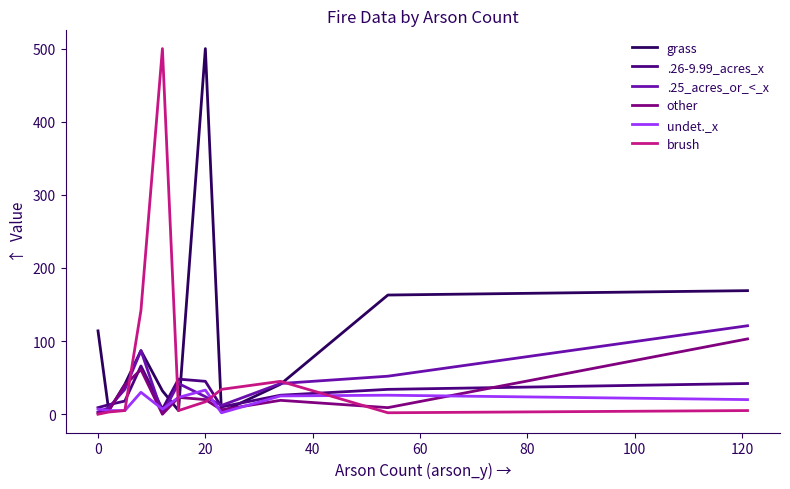

How many values in the .26-9.99_acres_x series are below 26?

5